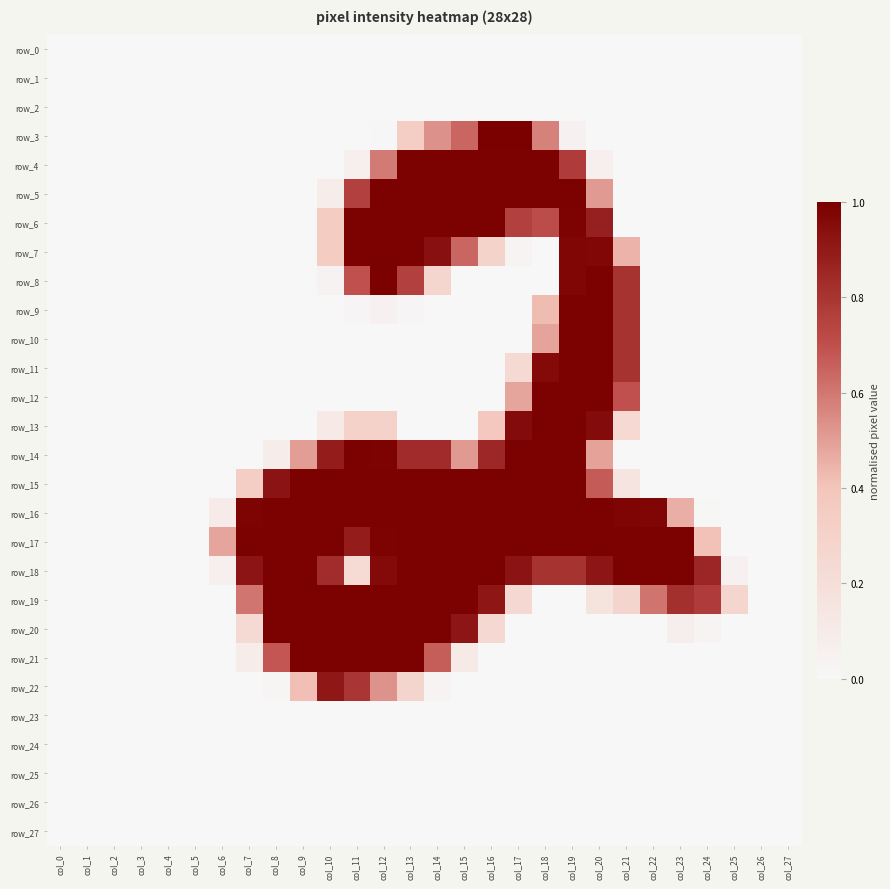

Between col_0 and col_17, which is larger?

col_0